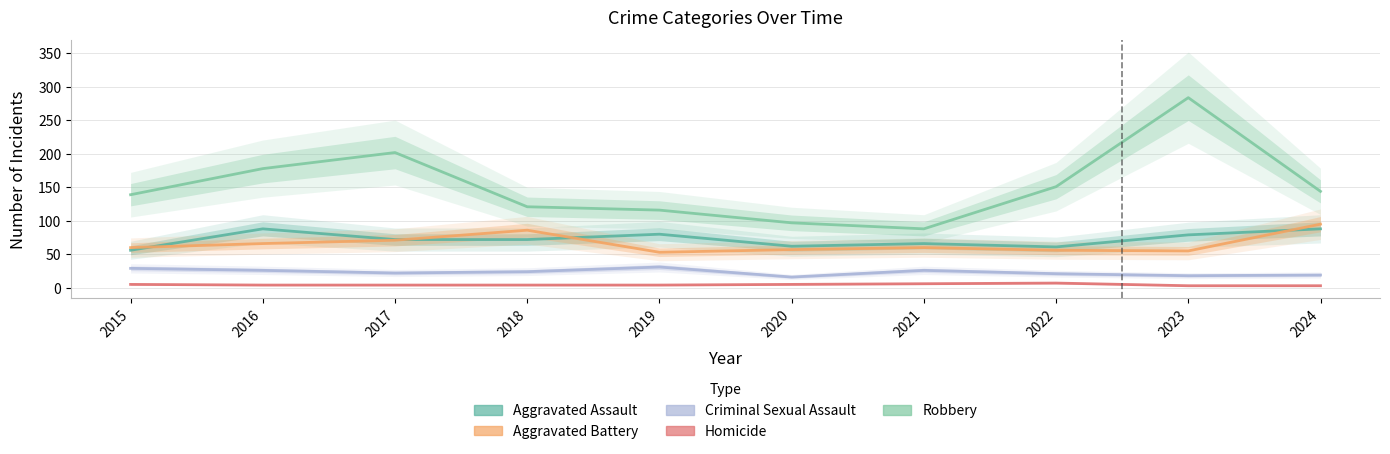

Which series has the widest spread of values?

Robbery